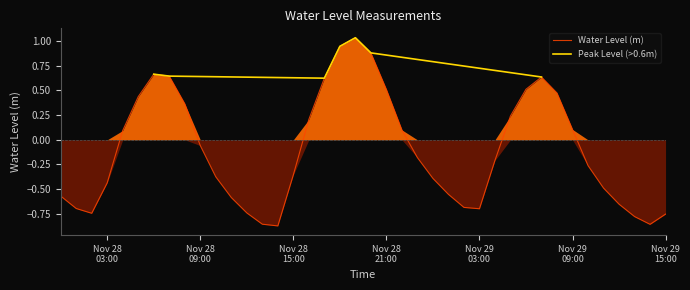

The chart shows a value of -0.7 at 2023-11-28 12:00:00. True or false?

True